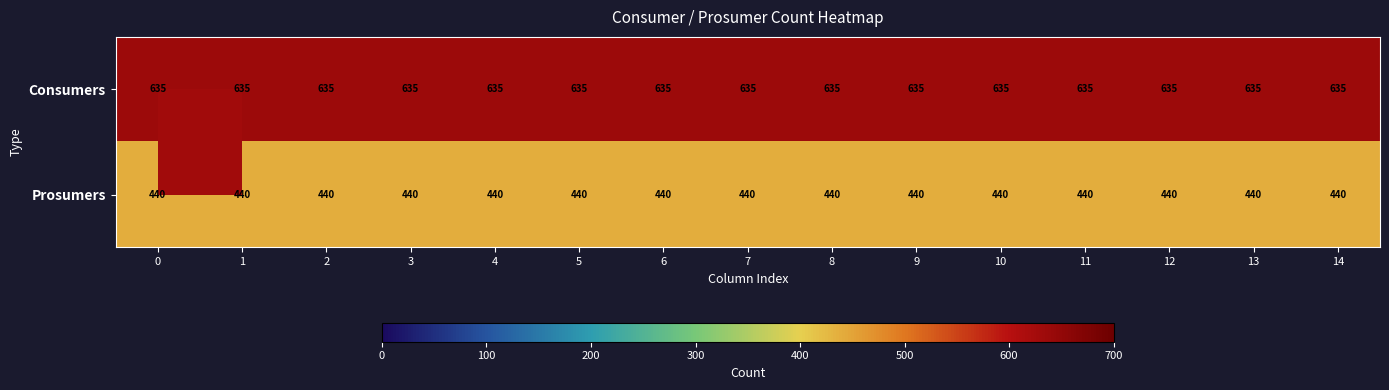

At how many categories does at least one series exceed 526?

15